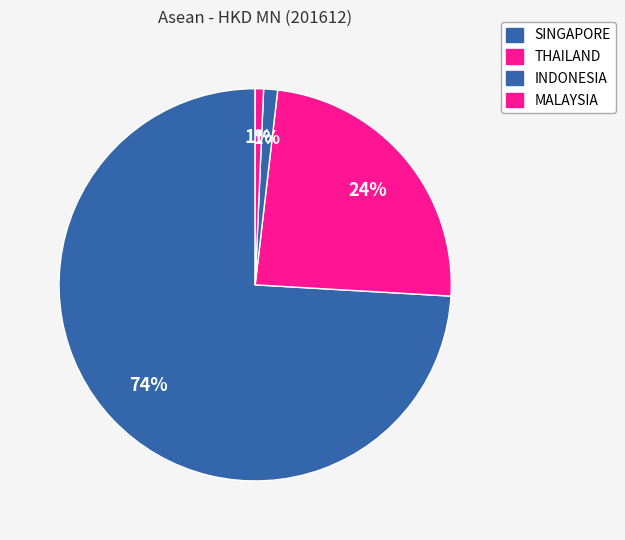

How many segments does this pie chart have?

4